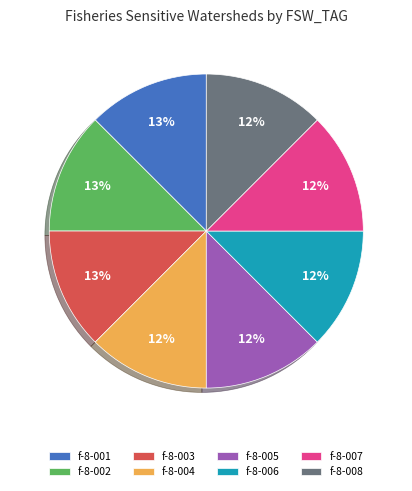

Does f-8-007 represent more than half of the total?

No